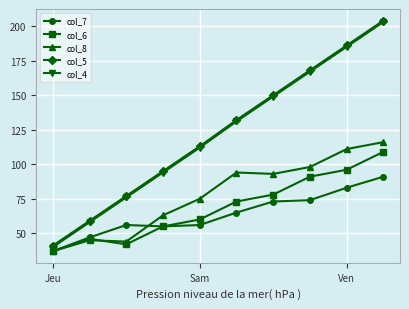

True or false: col_7 and col_5 cross at least once.

False